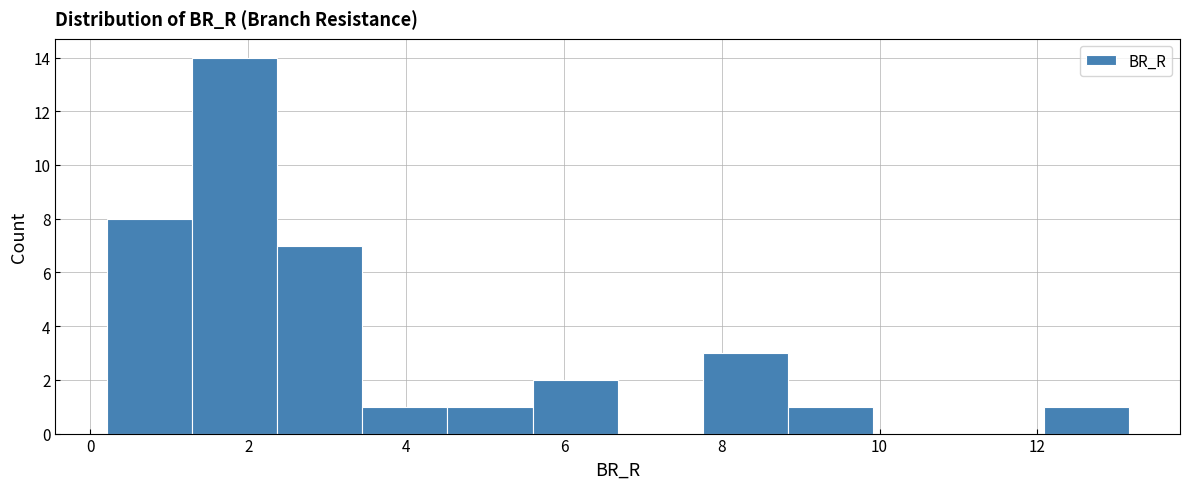

Reading left to right, transcribe this chart: for each bar, give the range it covers on the x-axis and its height. Neither the bar edges nor the heights are printed on the chart, so give them approximately, as read against the axes.

0.2 to 1.2: 8
1.2 to 2.4: 14
2.4 to 3.4: 7
3.4 to 4.6: 1
4.6 to 5.6: 1
5.6 to 6.6: 2
6.6 to 7.8: 0
7.8 to 8.8: 3
8.8 to 10.0: 1
10.0 to 11.0: 0
11.0 to 12.0: 0
12.0 to 13.2: 1